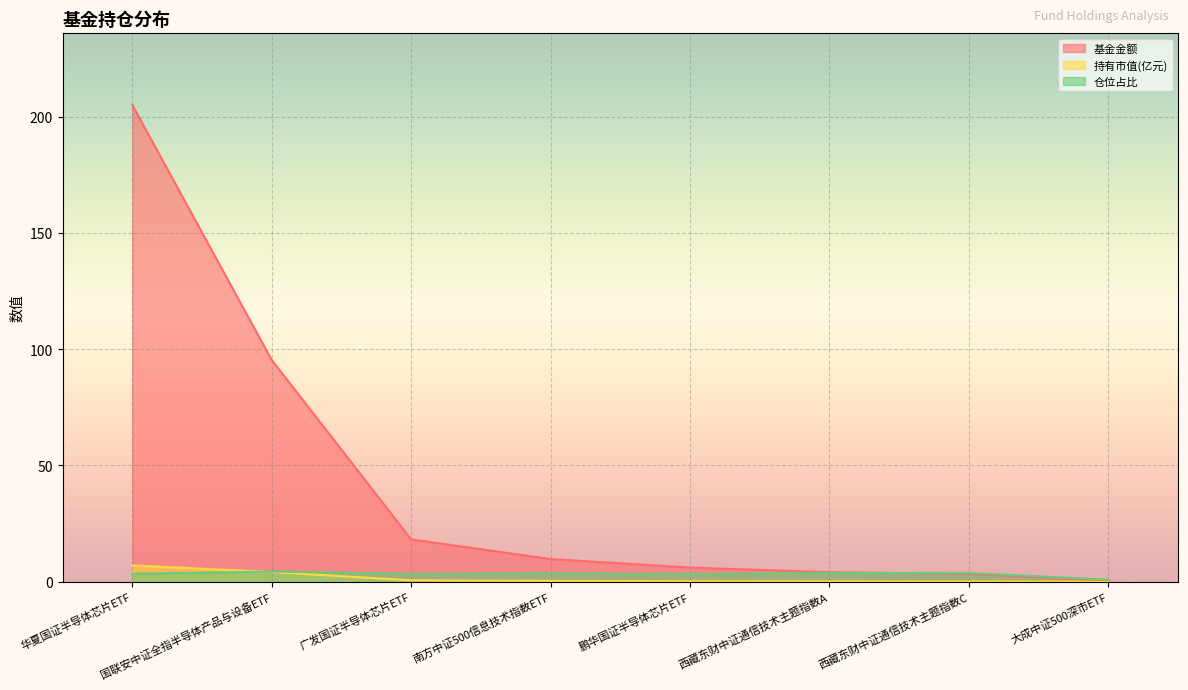

What is the label of the 3rd point from the left?

广发国证半导体芯片ETF